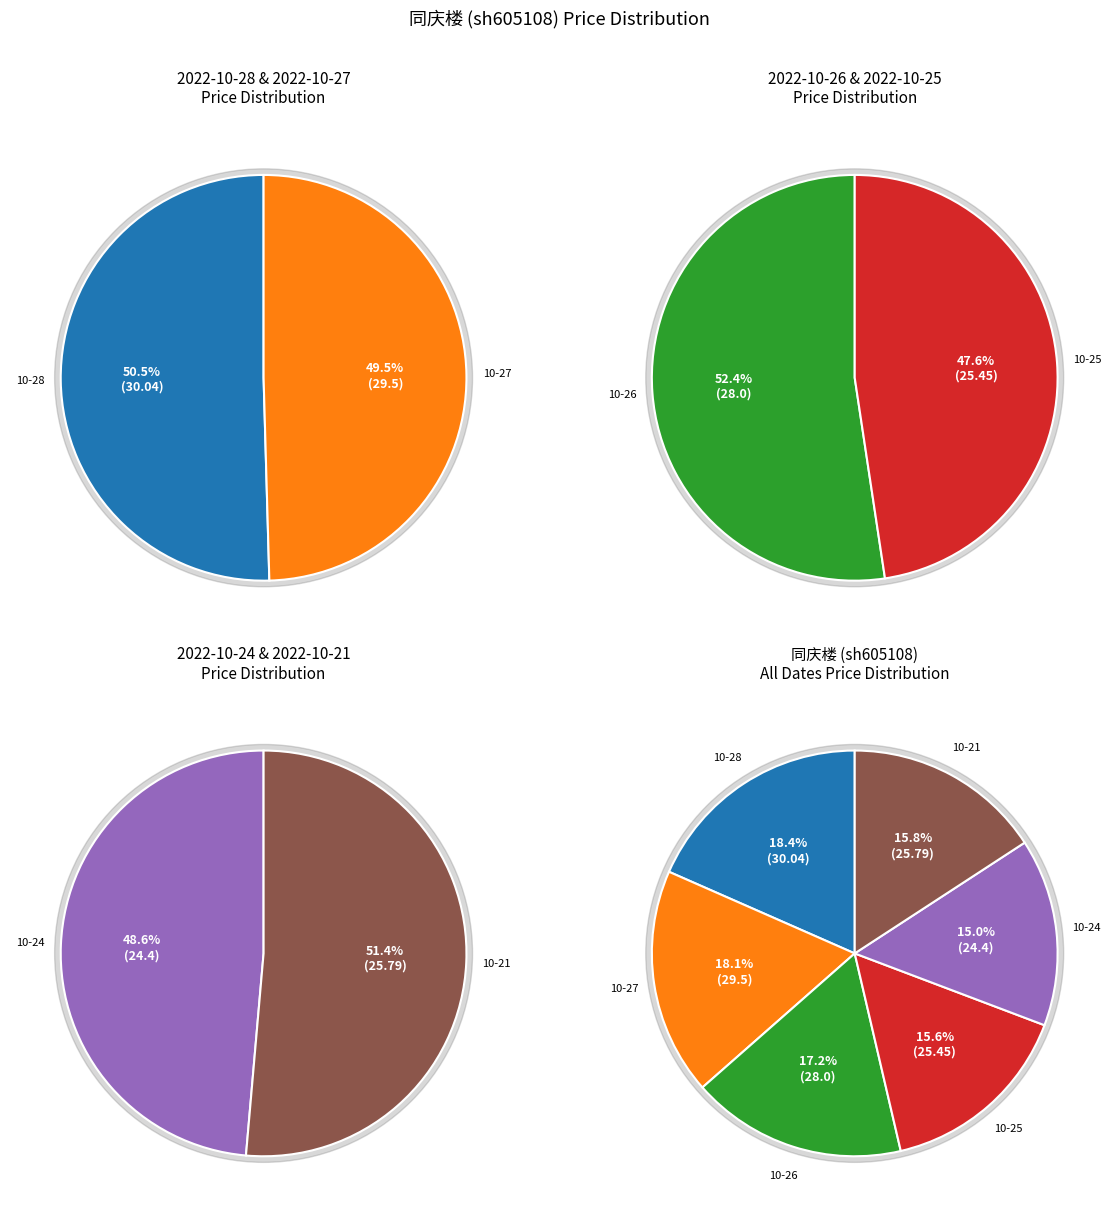

Rank the categories by value from highest to lowest.

2022-10-28, 2022-10-27, 2022-10-26, 2022-10-21, 2022-10-25, 2022-10-24